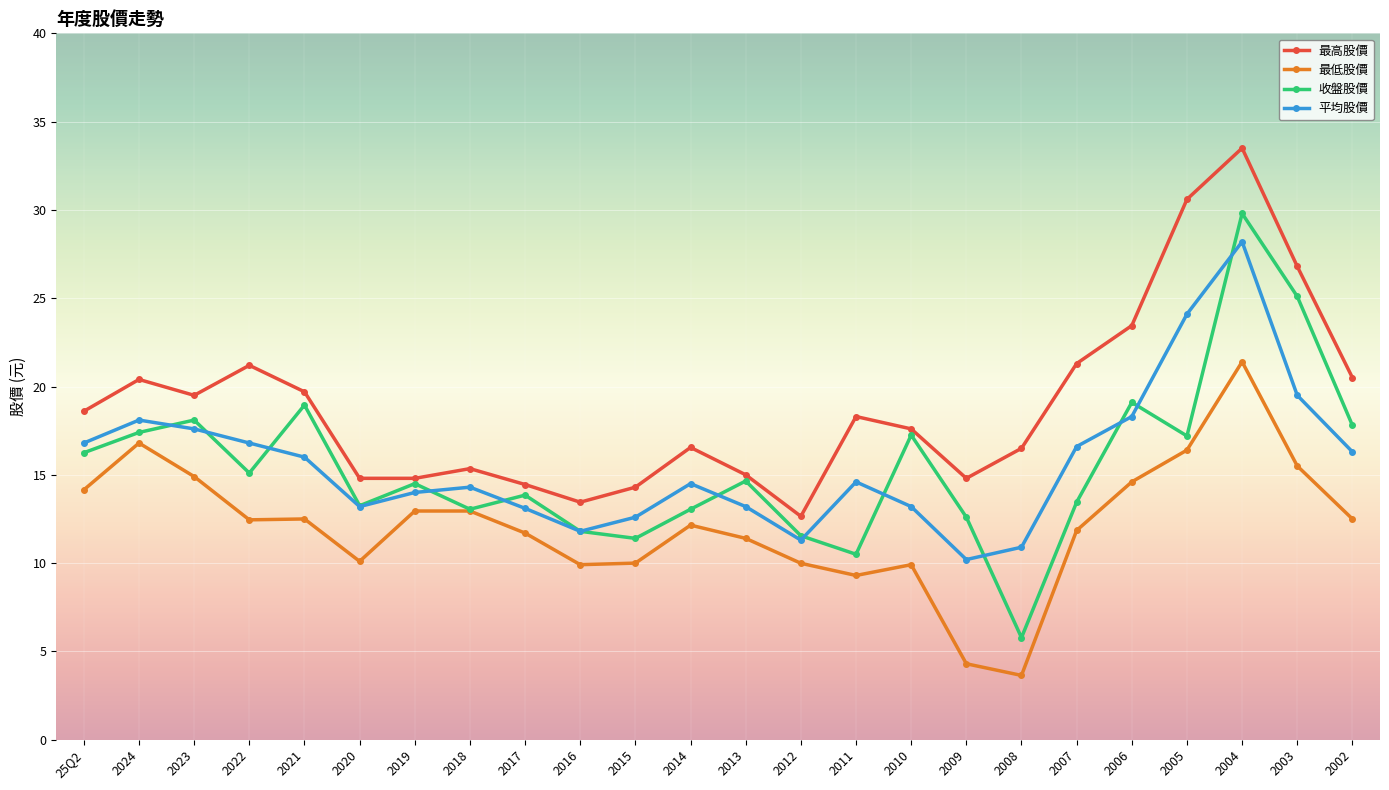

What value does the 平均股價 series have at 2015?

12.6